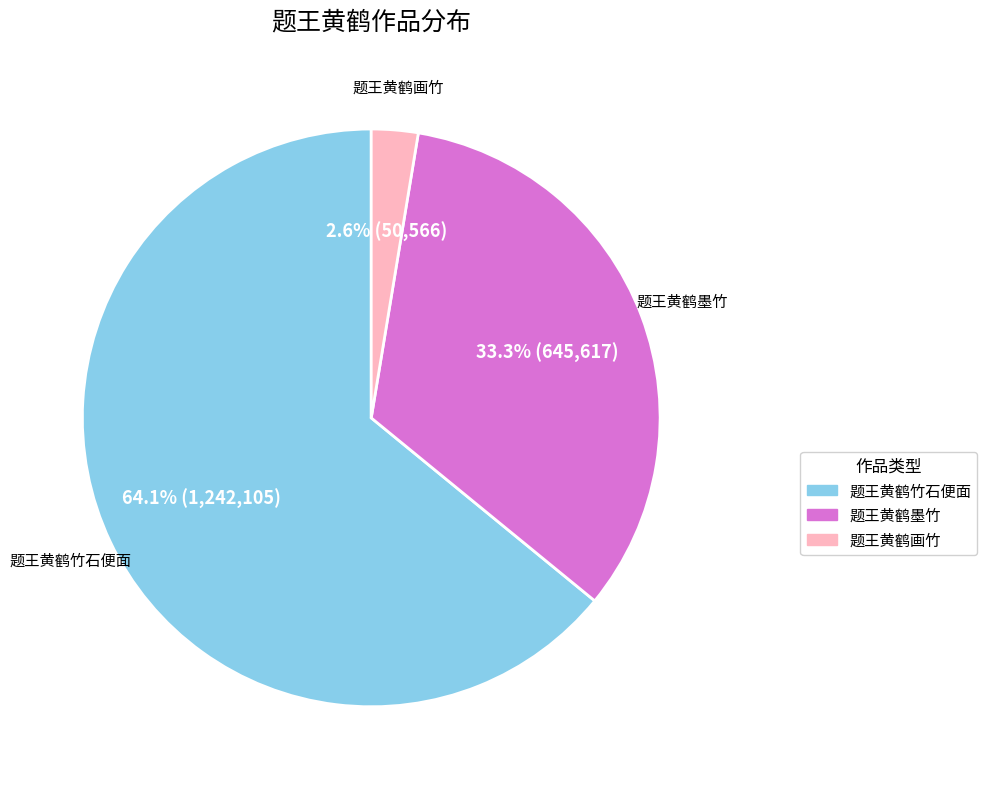

Combined, what portion of the pie is 题王黄鹤墨竹 and 题王黄鹤竹石便面?

97.4%